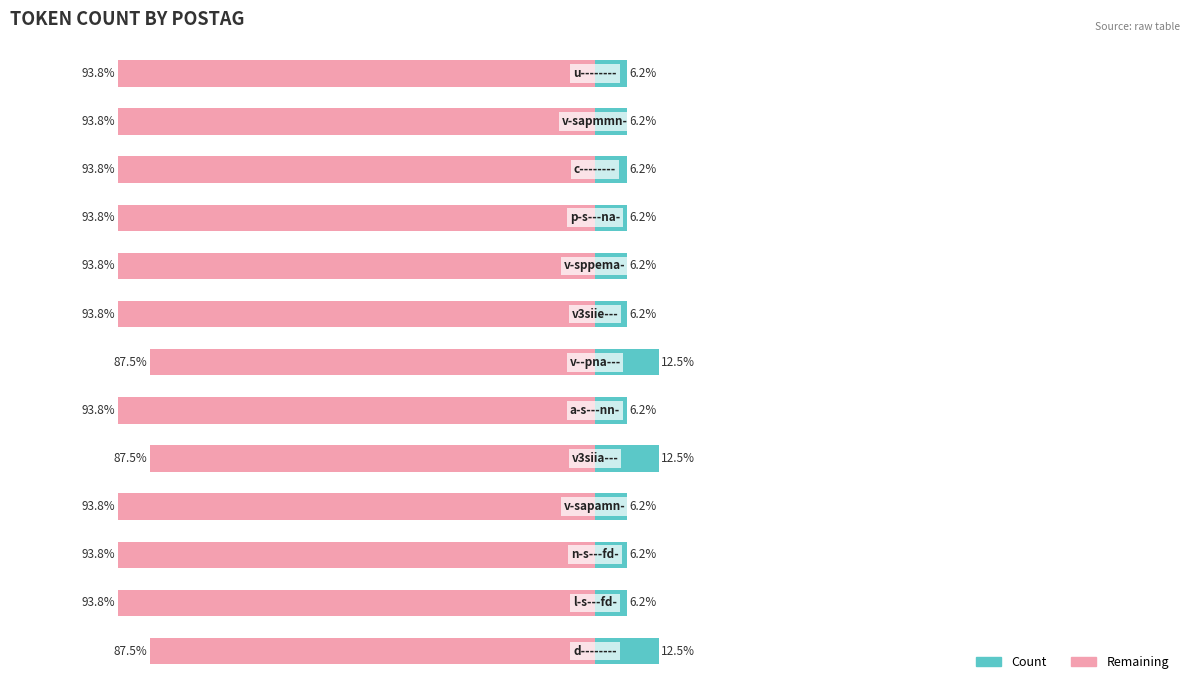

Reading left to right, what are all the values shown in this chart?

Count: 0=12.5	1=6.2	2=6.2	3=6.2	4=12.5	5=6.2	6=12.5	7=6.2	8=6.2	9=6.2	10=6.2	11=6.2	12=6.2
Remaining: 0=-87.5	1=-93.8	2=-93.8	3=-93.8	4=-87.5	5=-93.8	6=-87.5	7=-93.8	8=-93.8	9=-93.8	10=-93.8	11=-93.8	12=-93.8